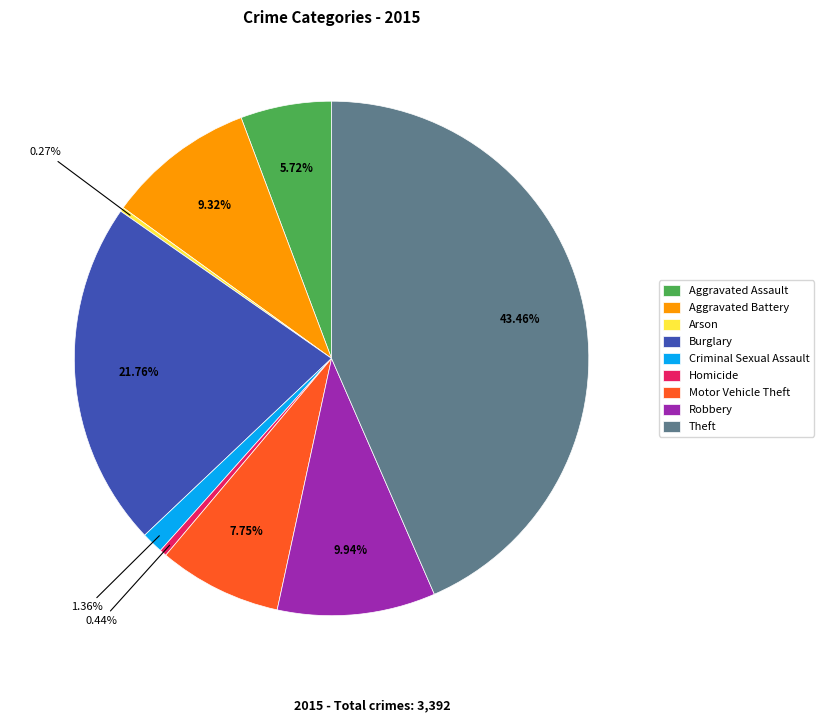

Is the sum of Robbery and Homicide greater than half?

No